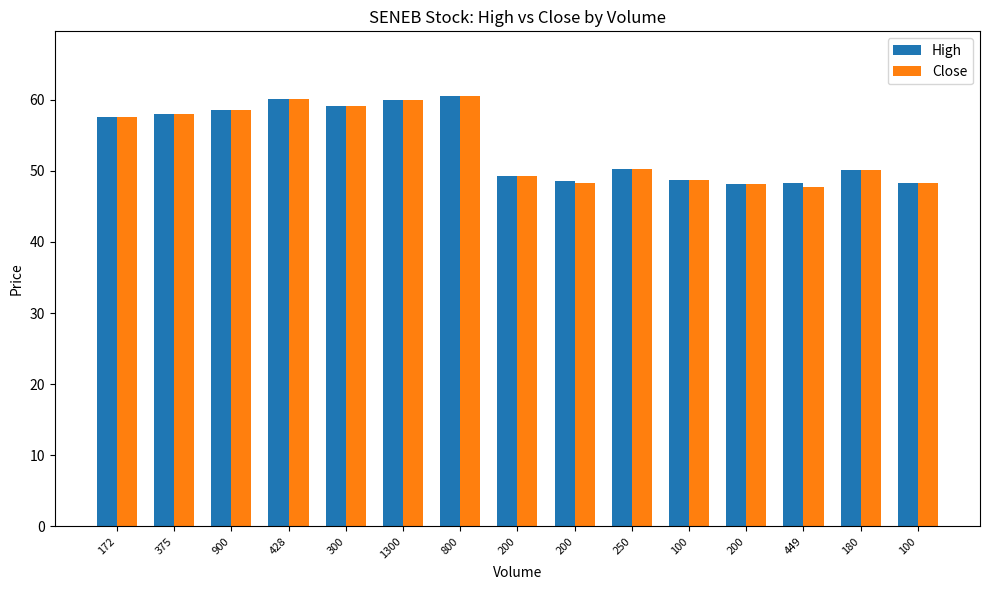

Does the chart contain stacked bars?

No